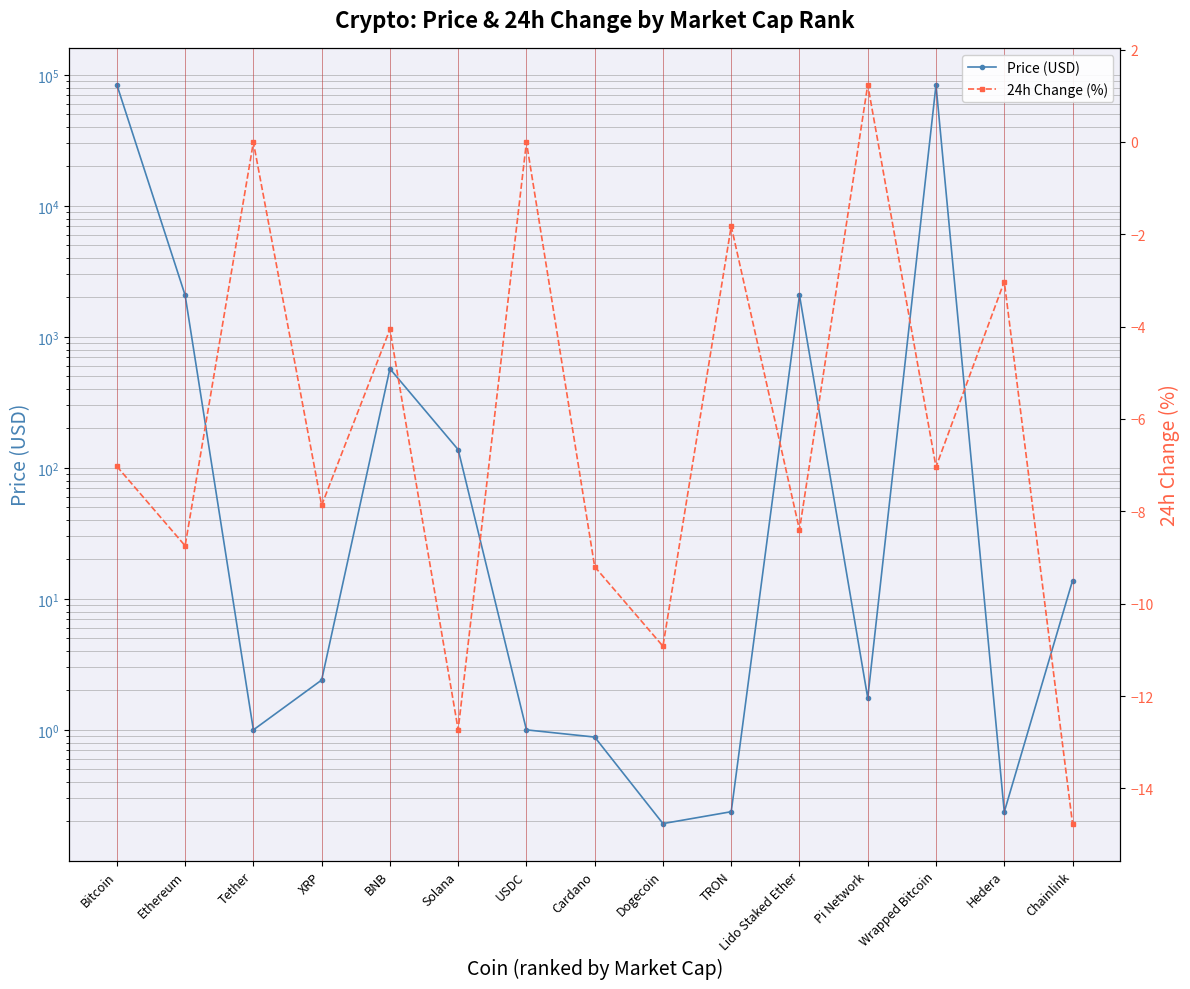

How many values in the Price (USD) series exceed 2?

8